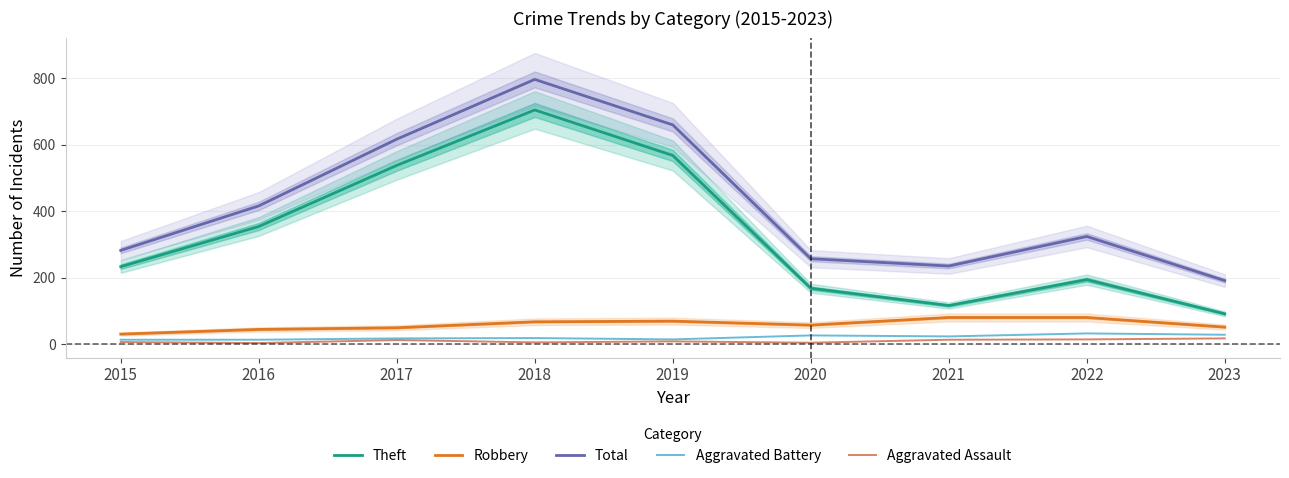

How many interior local valleys does the Aggravated Battery series have?

2